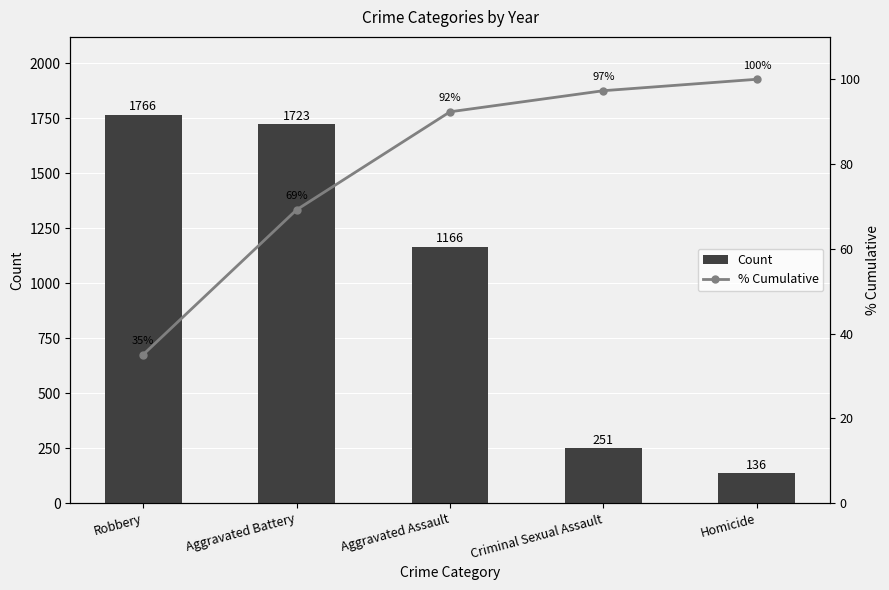

Reading right to left, extract all data points from this chart.

Count: 136.0	251.0	1166.0	1723.0	1766.0
% Cumulative: 100.0	97.3	92.3	69.2	35.0